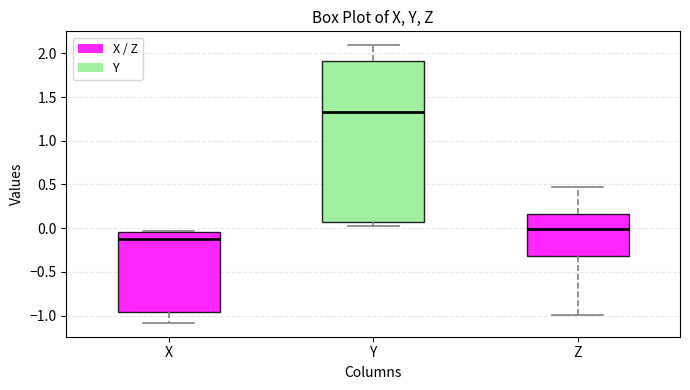

Comparing the boxes themselves (not the whiskers), which one is the tallest?

Y